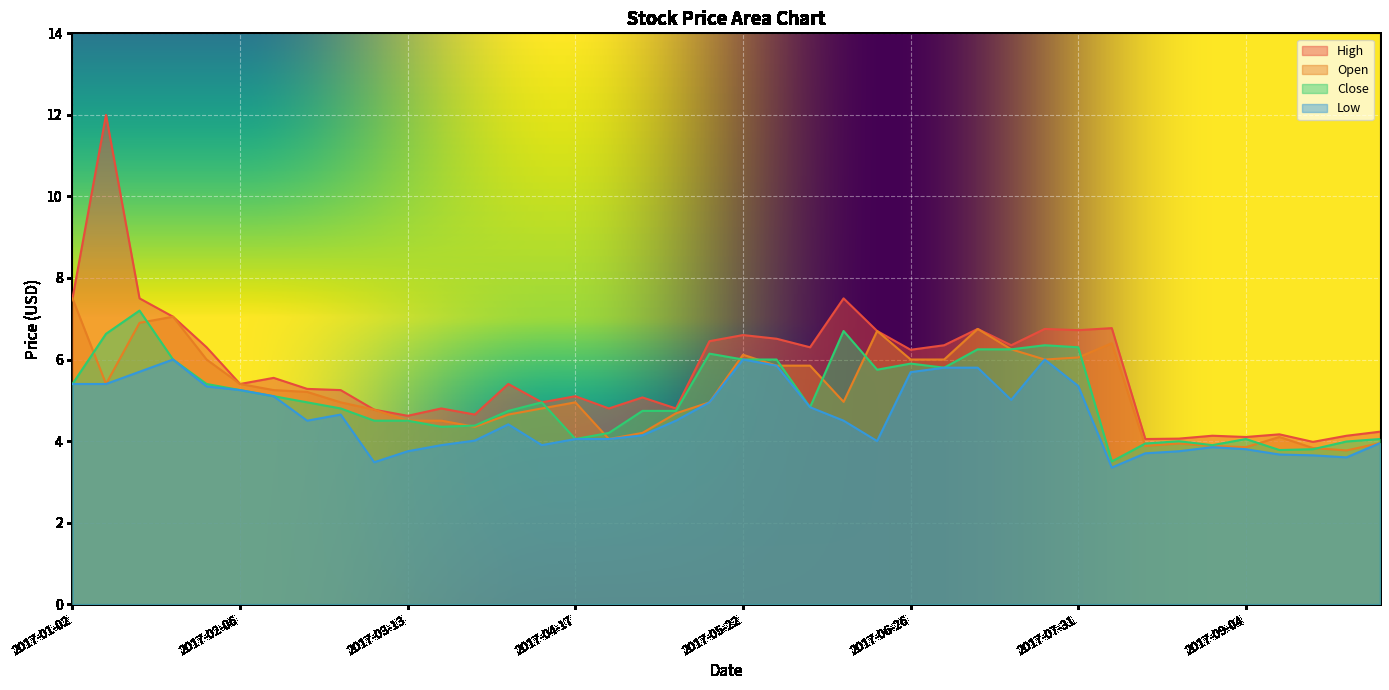

Where is Open nearest to the value 5?

2017-06-12